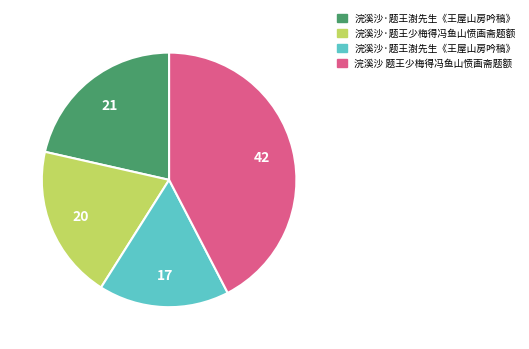

Is there a majority slice in this chart?

No